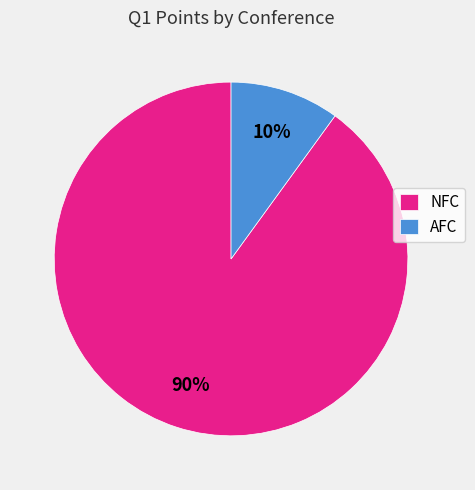

How many segments does this pie chart have?

2